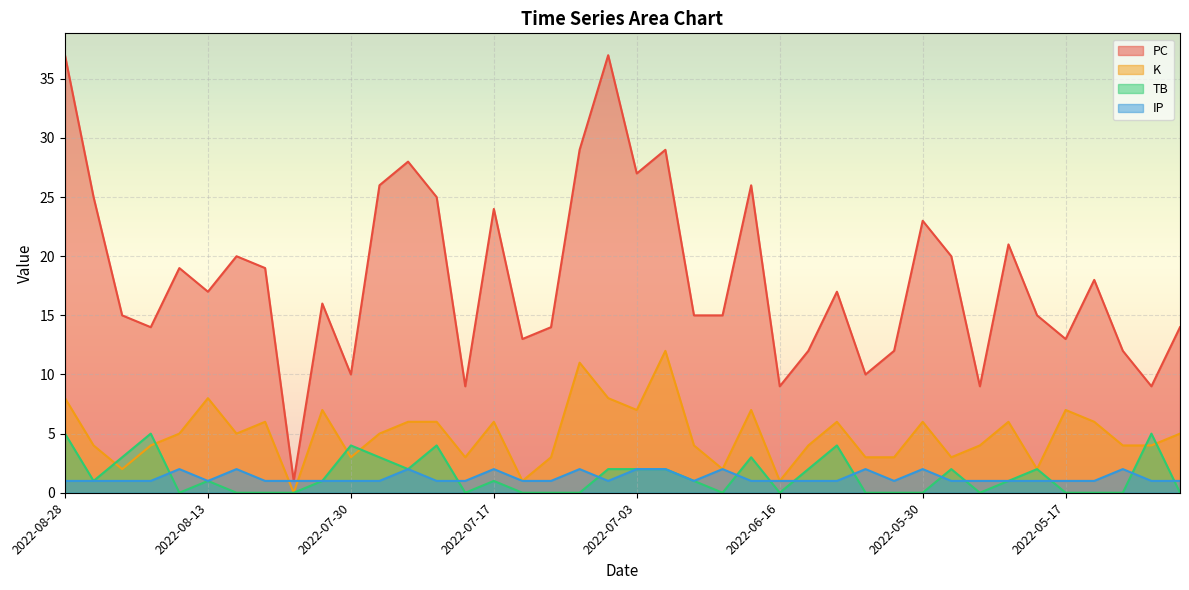

At which label does IP reach its minimum?

2022-08-28